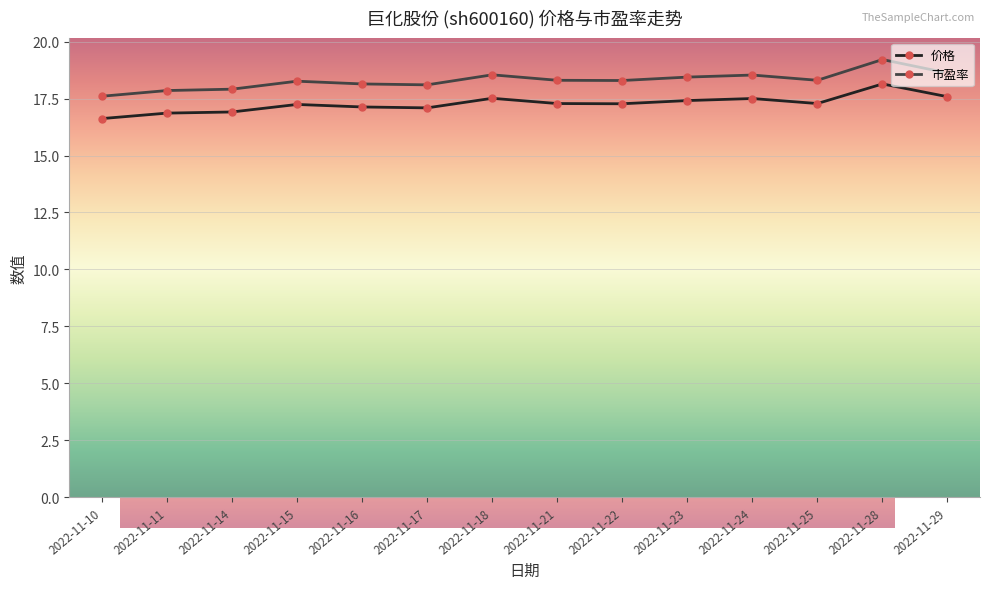

True or false: 价格 and 市盈率 cross at least once.

False